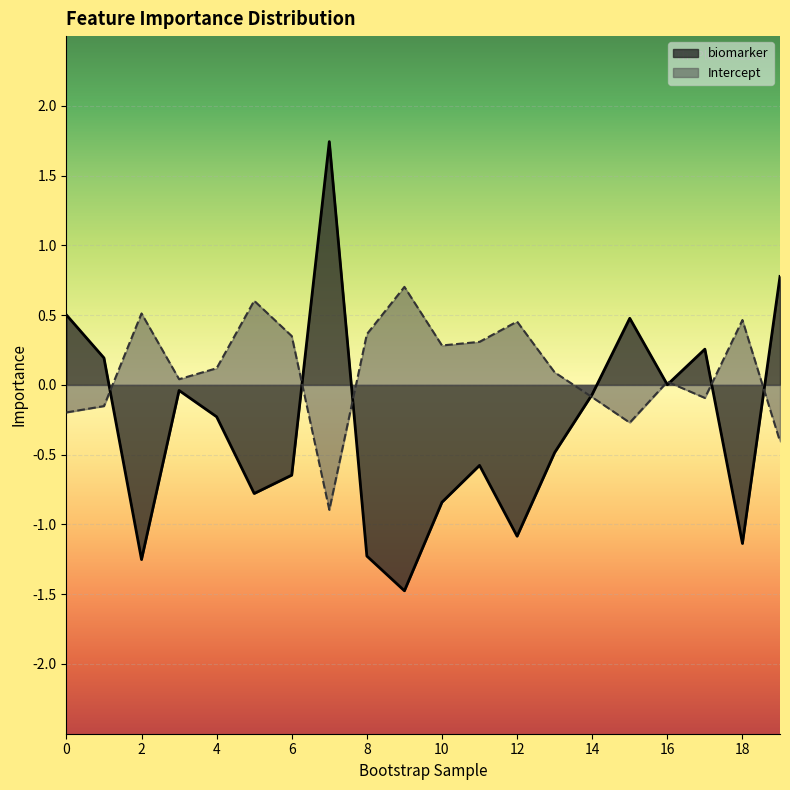

What is the average value of the biomarker series?

-0.3